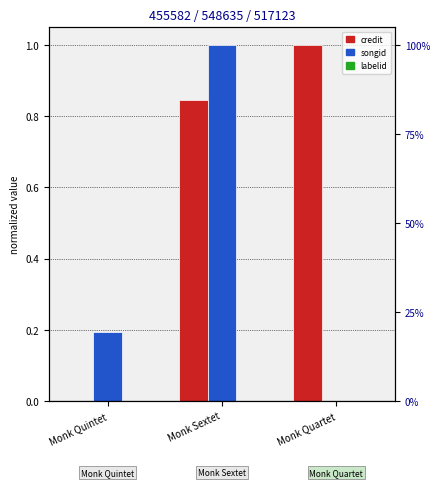

Reading right to left, extract all data points from this chart.

credit: Monk Quartet=1.0	Monk Sextet=0.8	Monk Quintet=0.0
songid: Monk Quartet=0.0	Monk Sextet=1.0	Monk Quintet=0.2
labelid: Monk Quartet=0.0	Monk Sextet=0.0	Monk Quintet=0.0